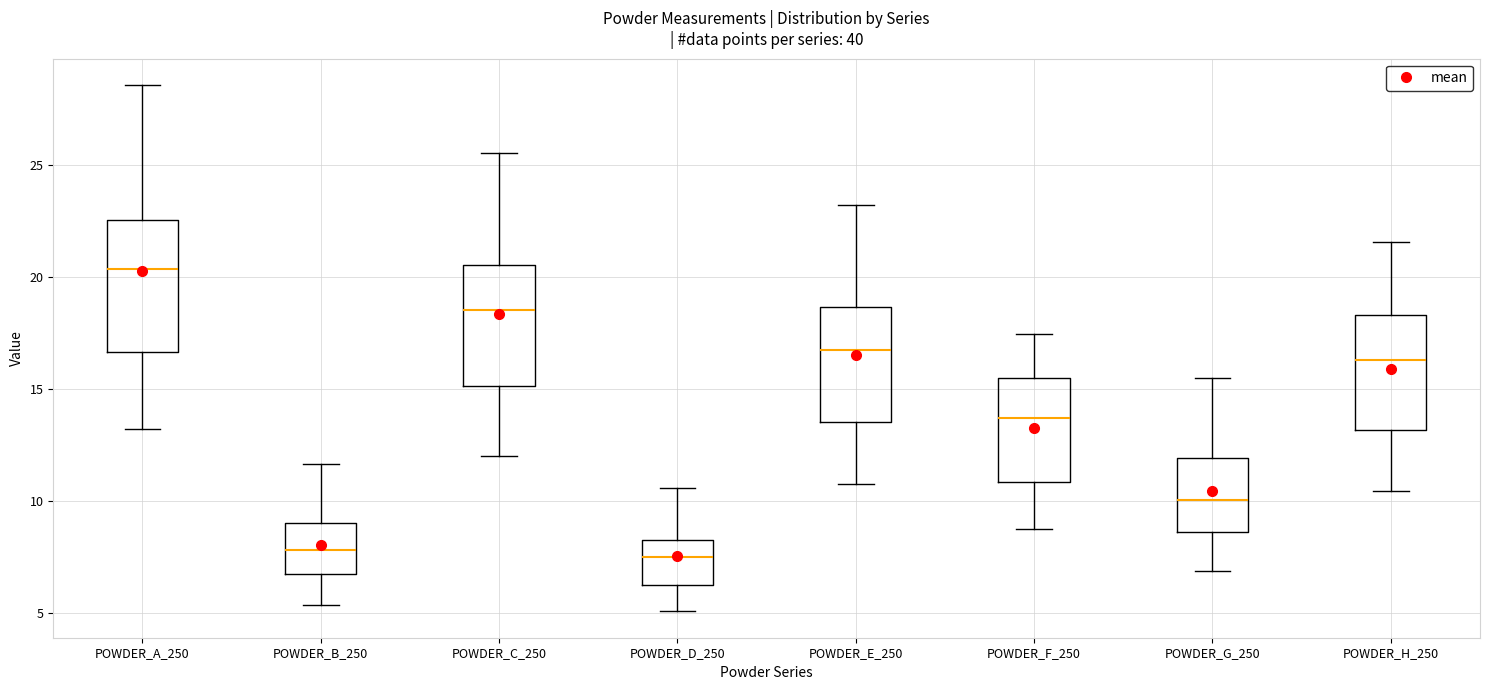

Reading left to right, read every box against the y-axis: the position of its median line, the range the box covers, and the ends of its whiskers. The values are not printed on the chart, so give them approximately, as read against the axis.

POWDER_A_250: median 20.5, box 16.5 to 22.5, whiskers 13.0 to 28.5
POWDER_B_250: median 8.0, box 6.5 to 9.0, whiskers 5.5 to 11.5
POWDER_C_250: median 18.5, box 15.0 to 20.5, whiskers 12.0 to 25.5
POWDER_D_250: median 7.5, box 6.5 to 8.5, whiskers 5.0 to 10.5
POWDER_E_250: median 16.5, box 13.5 to 18.5, whiskers 11.0 to 23.0
POWDER_F_250: median 13.5, box 11.0 to 15.5, whiskers 9.0 to 17.5
POWDER_G_250: median 10.0, box 8.5 to 12.0, whiskers 7.0 to 15.5
POWDER_H_250: median 16.5, box 13.0 to 18.5, whiskers 10.5 to 21.5